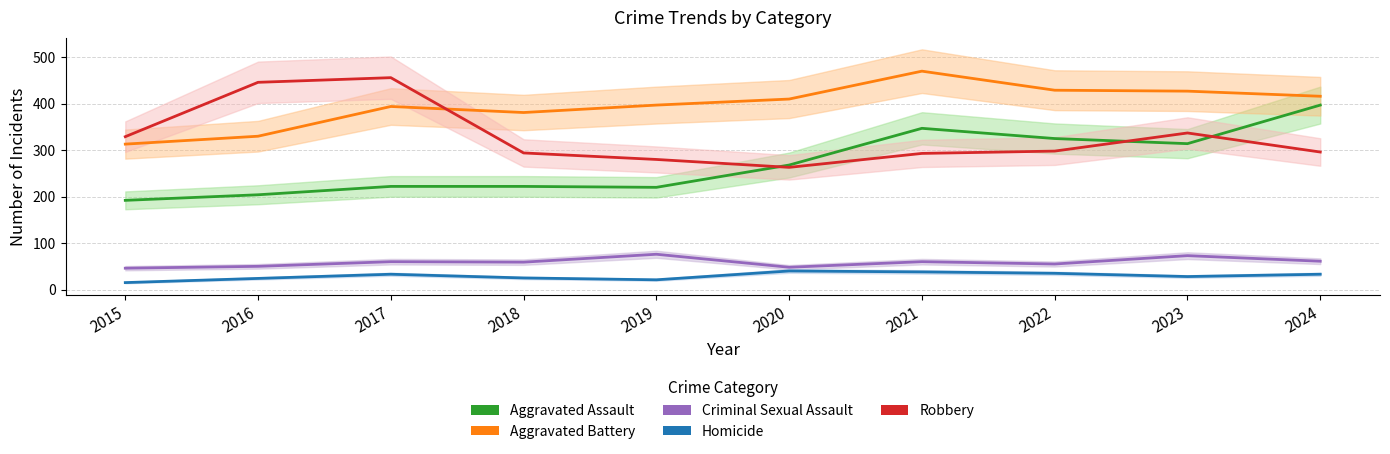

How many interior local valleys does the Aggravated Assault series have?

2